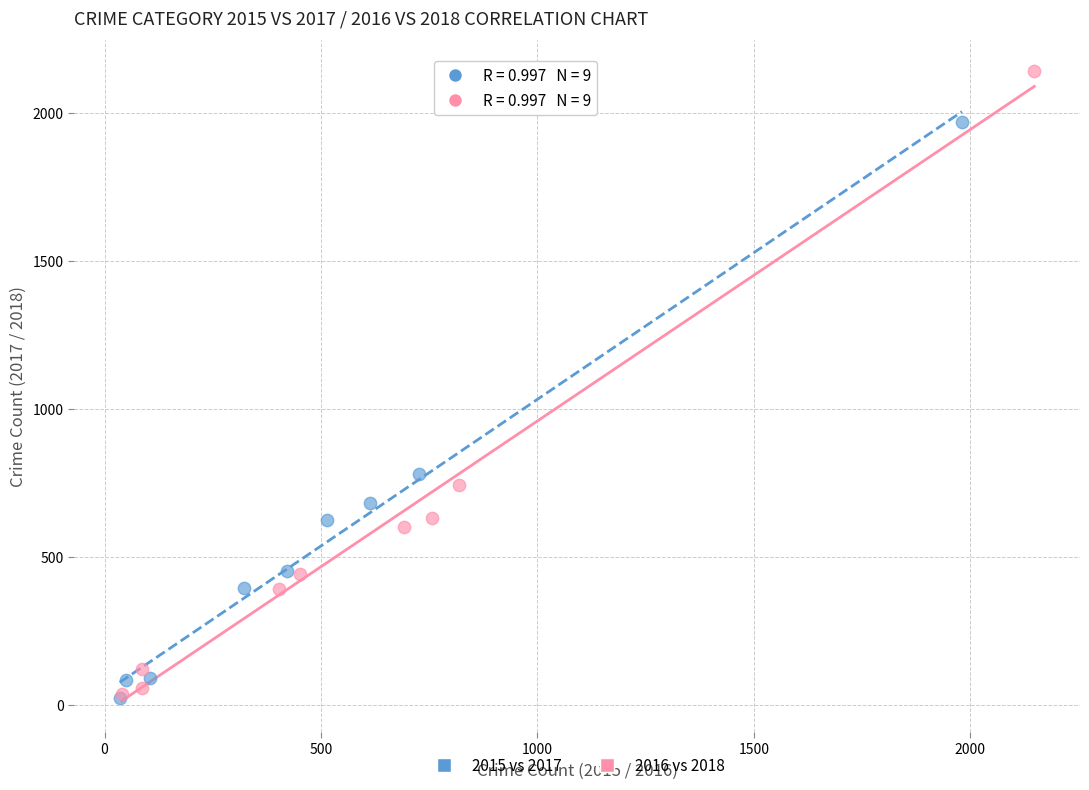

Which series reaches the maximum Y coordinate?

2016 vs 2018